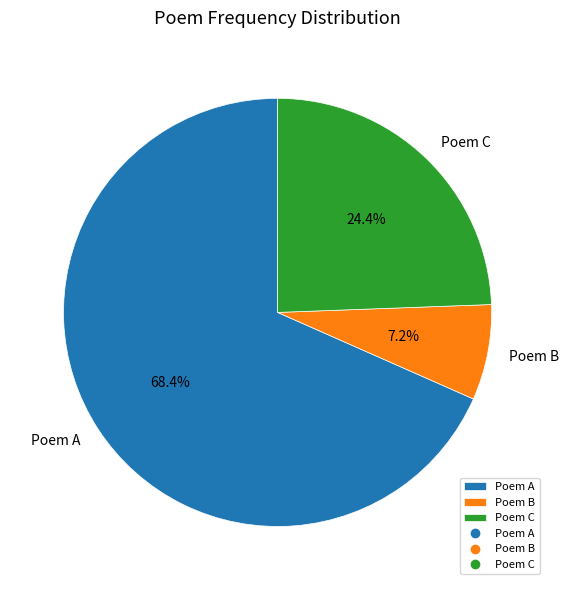

What is the largest slice in the pie chart?

Poem A